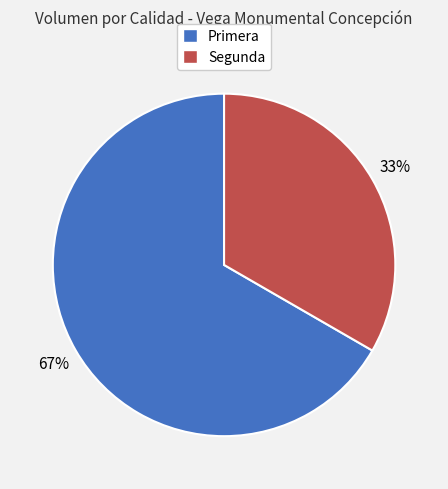

How many slices are in this pie chart?

2